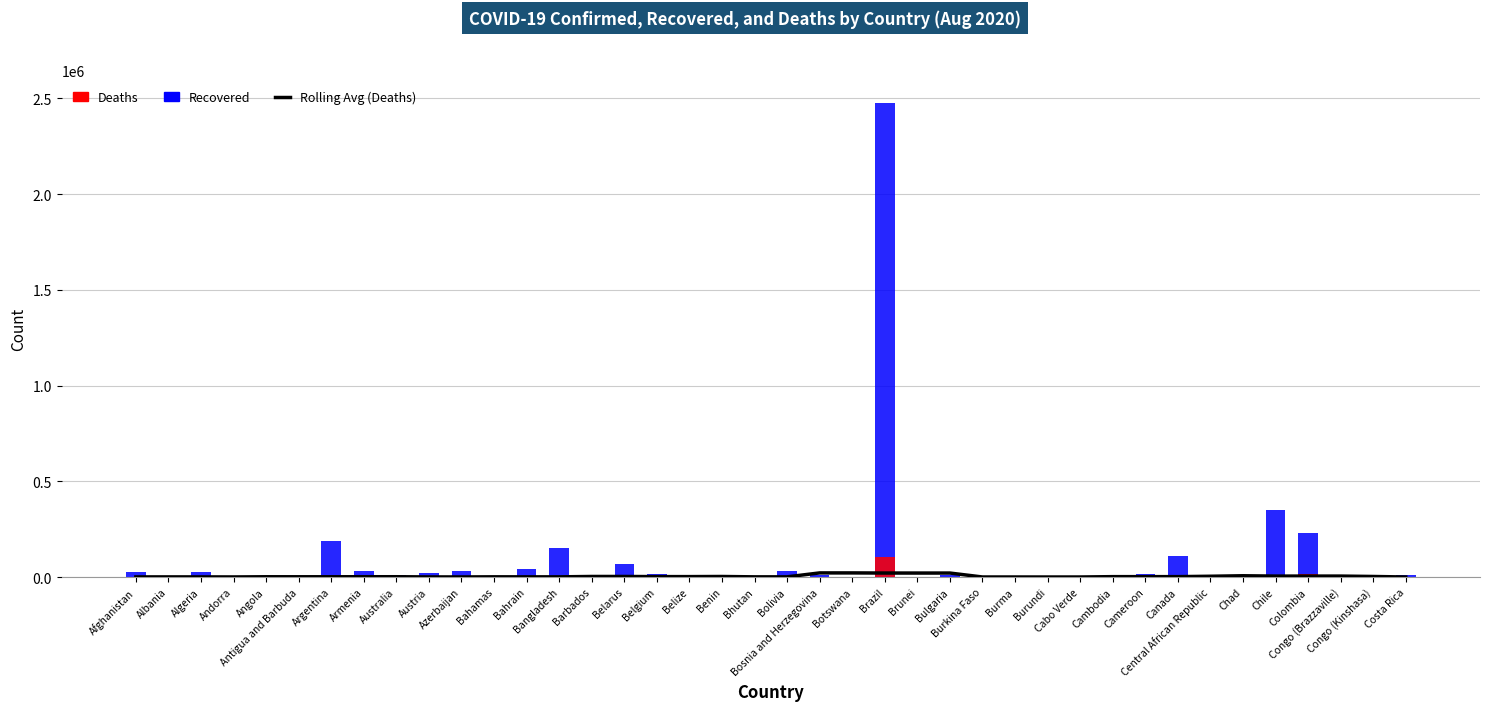

List the labels in order of Recovered value, largest first.

Brazil, Chile, Colombia, Argentina, Bangladesh, Canada, Belarus, Bahrain, Armenia, Bolivia, Azerbaijan, Afghanistan, Algeria, Austria, Belgium, Cameroon, Australia, Bosnia and Herzegovina, Bulgaria, Congo (Kinshasa), Costa Rica, Albania, Cabo Verde, Central African Republic, Benin, Congo (Brazzaville), Burkina Faso, Chad, Andorra, Angola, Burma, Burundi, Cambodia, Brunei, Bahamas, Barbados, Bhutan, Botswana, Antigua and Barbuda, Belize